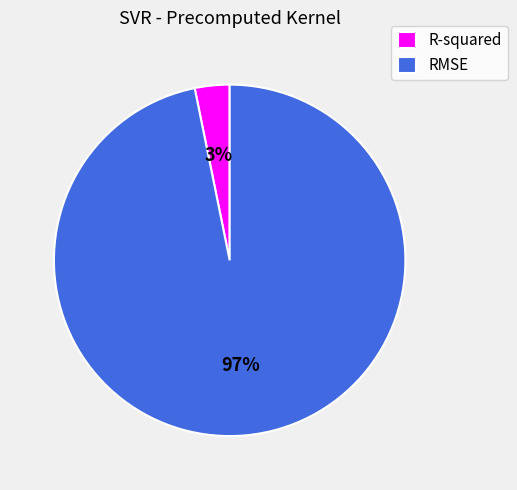

Which slice represents more than half of the pie?

RMSE